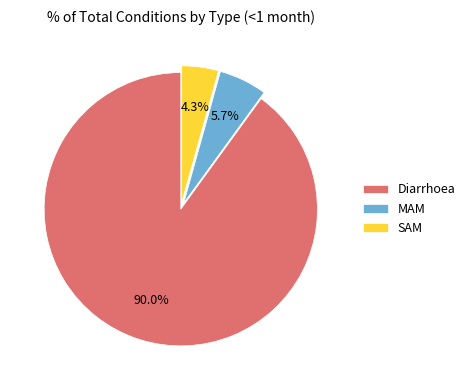

To the nearest percent, what is the difference between the largest and smallest slice percentages?

86%